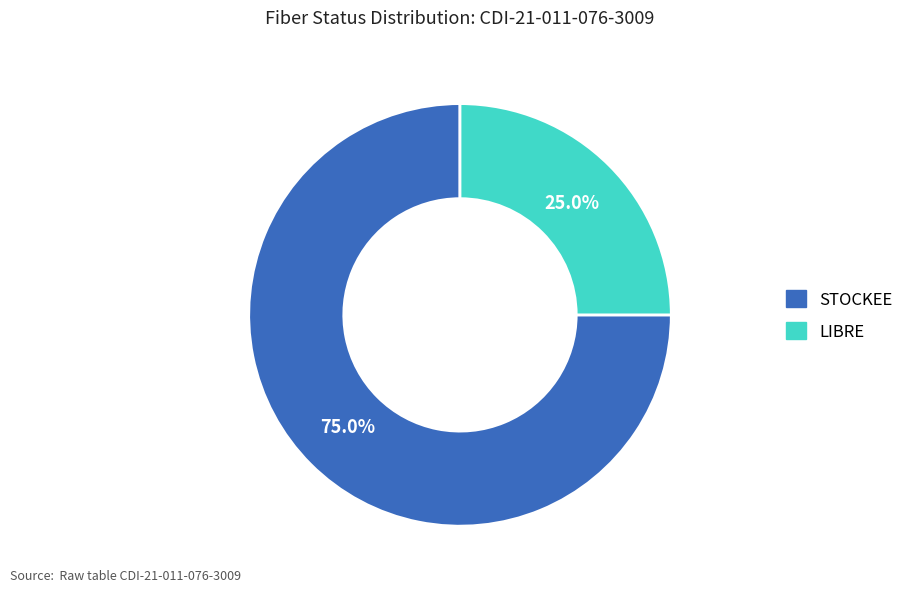

To the nearest percent, what percentage of the pie is STOCKEE?

75%